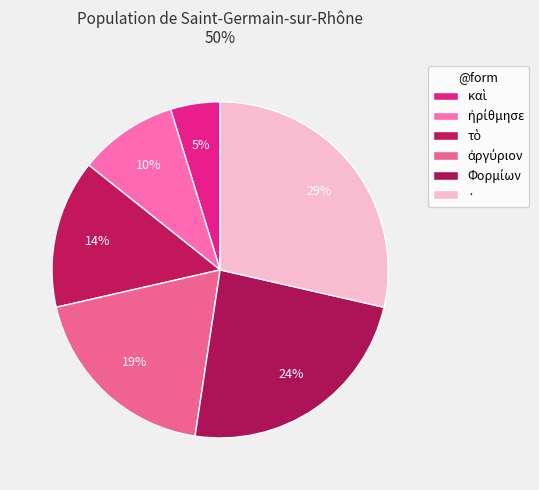

How many segments does this pie chart have?

6